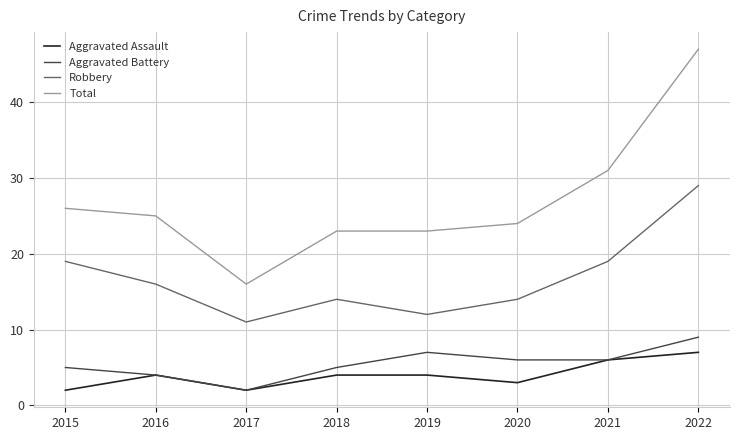

True or false: Aggravated Assault has a value of 2 at 2017.

True